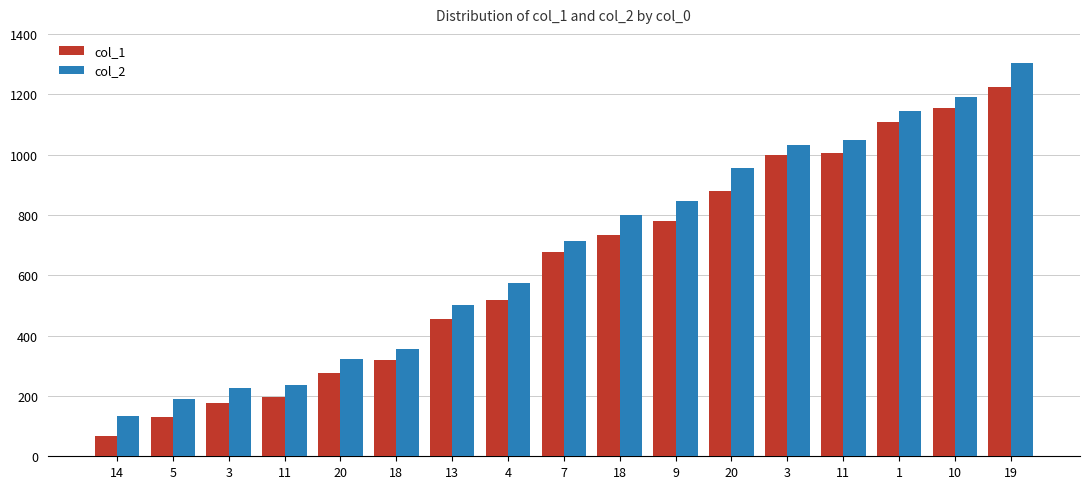

Reading left to right, extract all data points from this chart.

col_1: 67	130	175	196	277	319	454	517	676	733	781	880	997	1006	1108	1153	1225
col_2: 135	189	225	237	321	354	501	573	714	801	846	954	1032	1047	1146	1191	1302